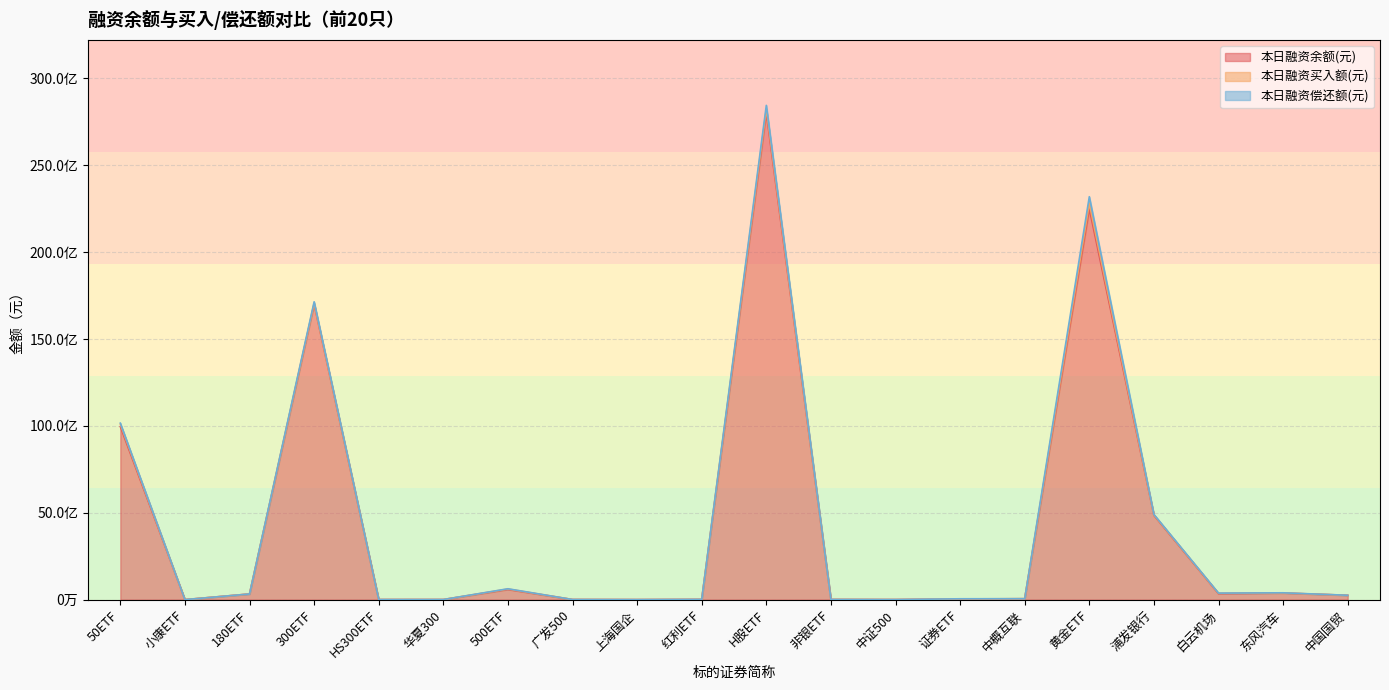

Which label corresponds to the smallest value in the chart?

上海国企